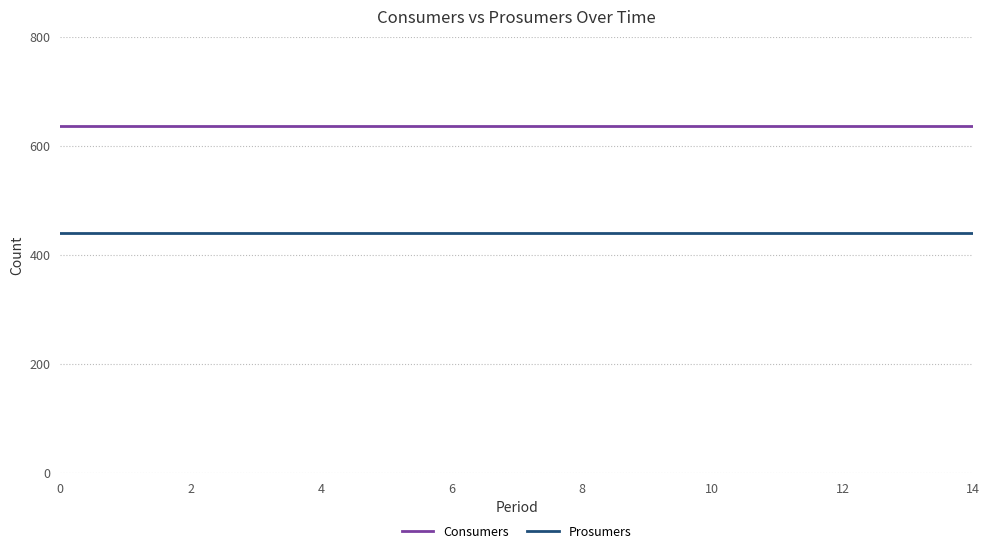

True or false: Prosumers and Consumers intersect in this chart.

False